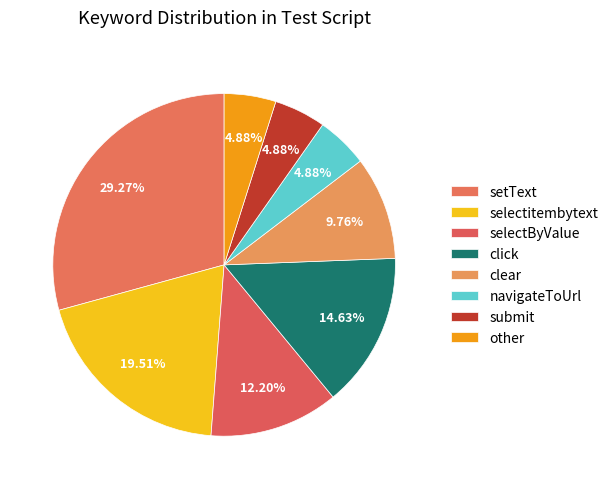

Which slice is the smallest?

navigateToUrl